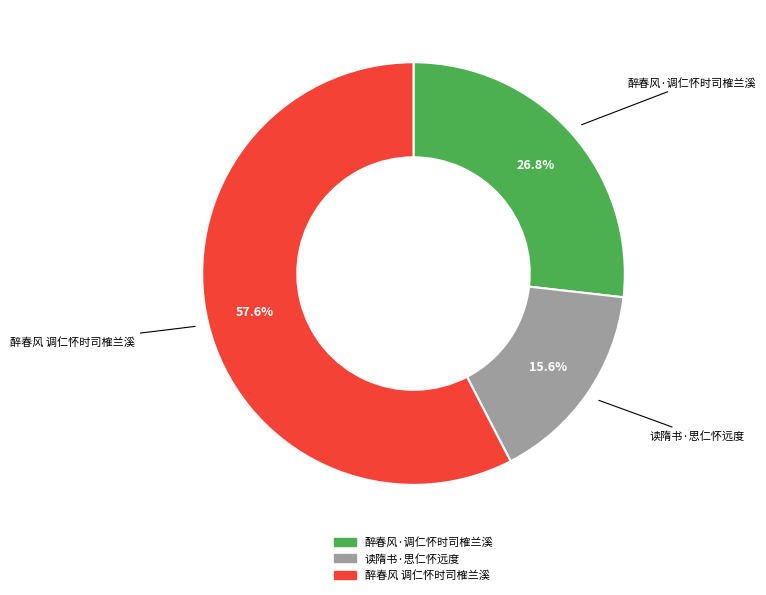

What is the largest slice in the pie chart?

醉春风 调仁怀时司榷兰溪